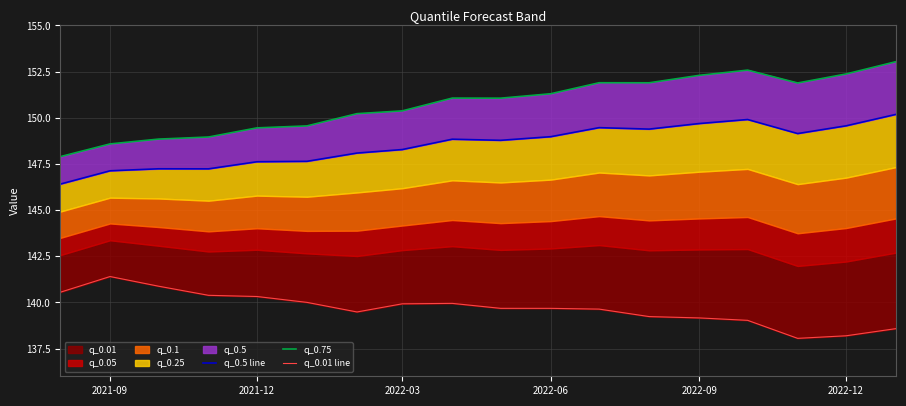

In q_0.5 line, how many points are higher than both neighbors (excluding endpoints)?

4